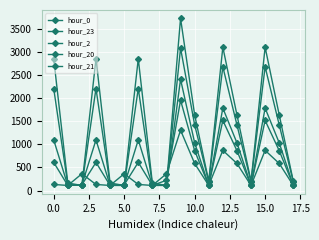

Reading left to right, extract all data points from this chart.

hour_0: 611.0	109.9	123.7	611.0	109.9	123.7	611.0	109.9	221.7	1958.2	864.8	109.9	1519.9	864.8	109.9	1519.9	864.8	109.9
hour_23: 1097.8	109.9	123.7	1097.8	109.9	109.9	1097.8	109.9	109.9	2413.0	1034.1	109.9	1787.5	1034.1	109.9	1787.5	1034.1	109.9
hour_2: 131.2	109.9	363.0	131.2	109.9	363.0	131.2	109.9	363.0	1308.9	587.0	109.9	870.5	587.0	109.9	870.5	587.0	109.9
hour_20: 2857.4	162.7	109.9	2857.4	162.7	109.9	2857.4	162.7	109.9	3734.2	1640.8	199.9	3108.7	1640.8	199.9	3108.7	1640.8	199.9
hour_21: 2212.6	130.0	109.9	2212.6	130.0	109.9	2212.6	130.0	109.9	3089.4	1423.2	190.4	2683.1	1423.2	190.4	2683.1	1423.2	190.4